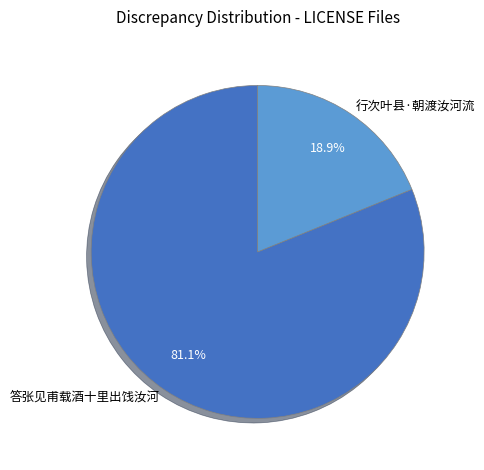

Which category has the biggest portion of the pie?

答张见甫载酒十里出饯汝河